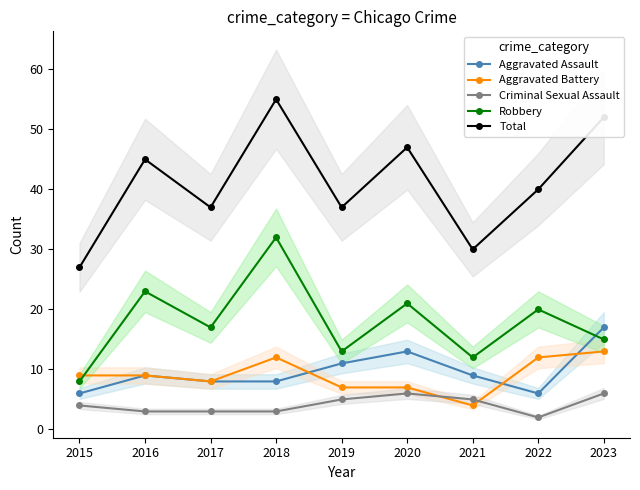

What is the minimum value shown in the chart?

2